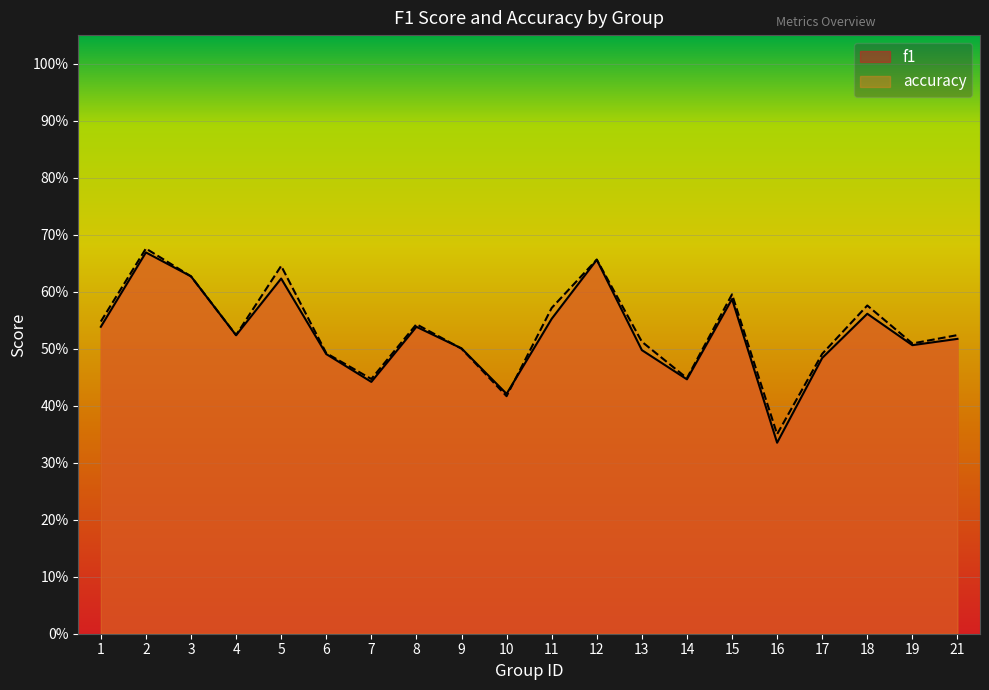

At which label does f1 reach its peak?

2